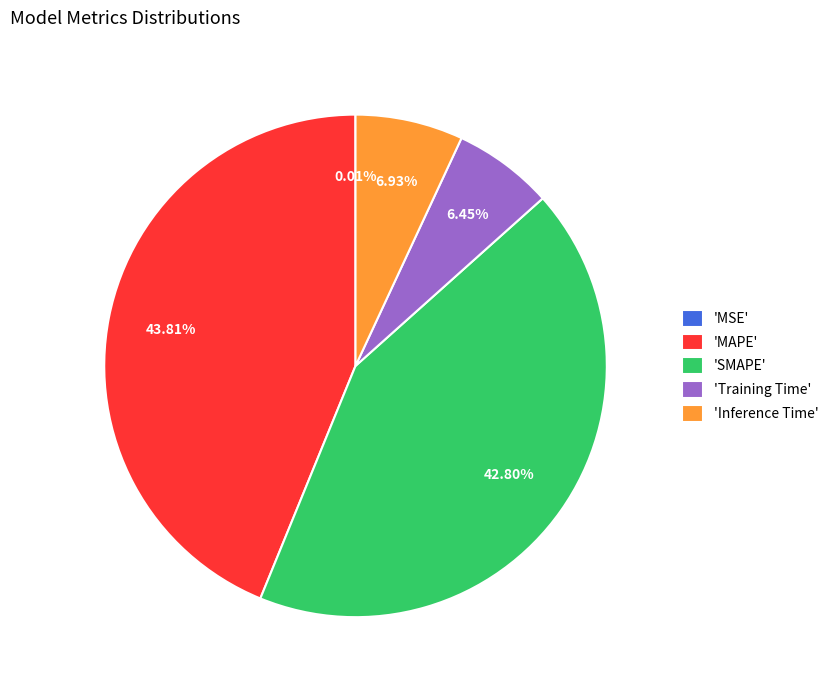

Which slice is the largest?

'MAPE'